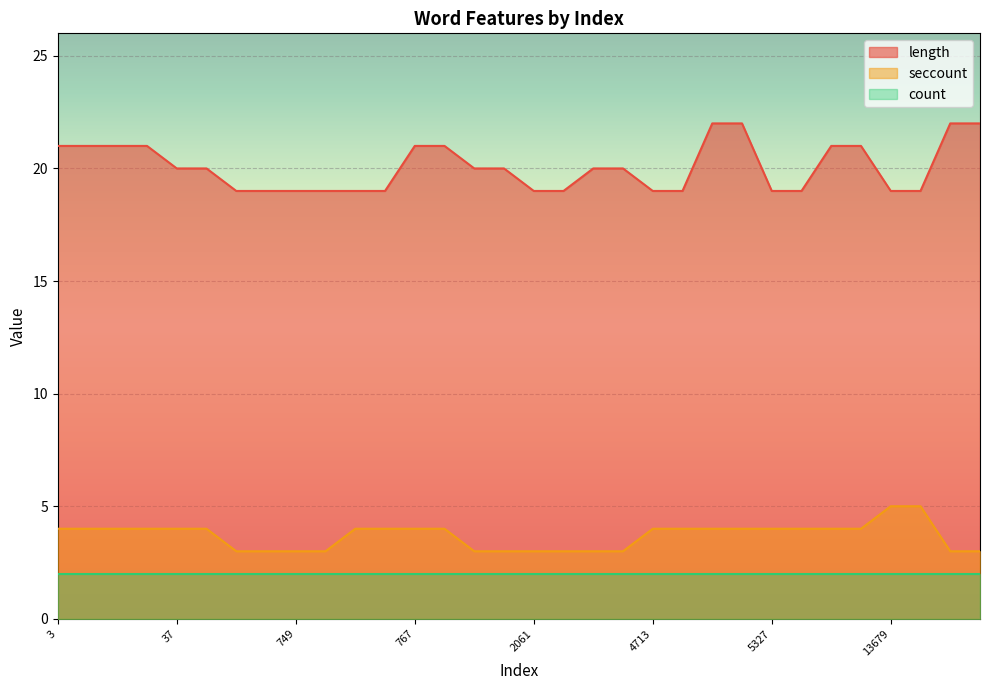

How many lines are shown in the chart?

3